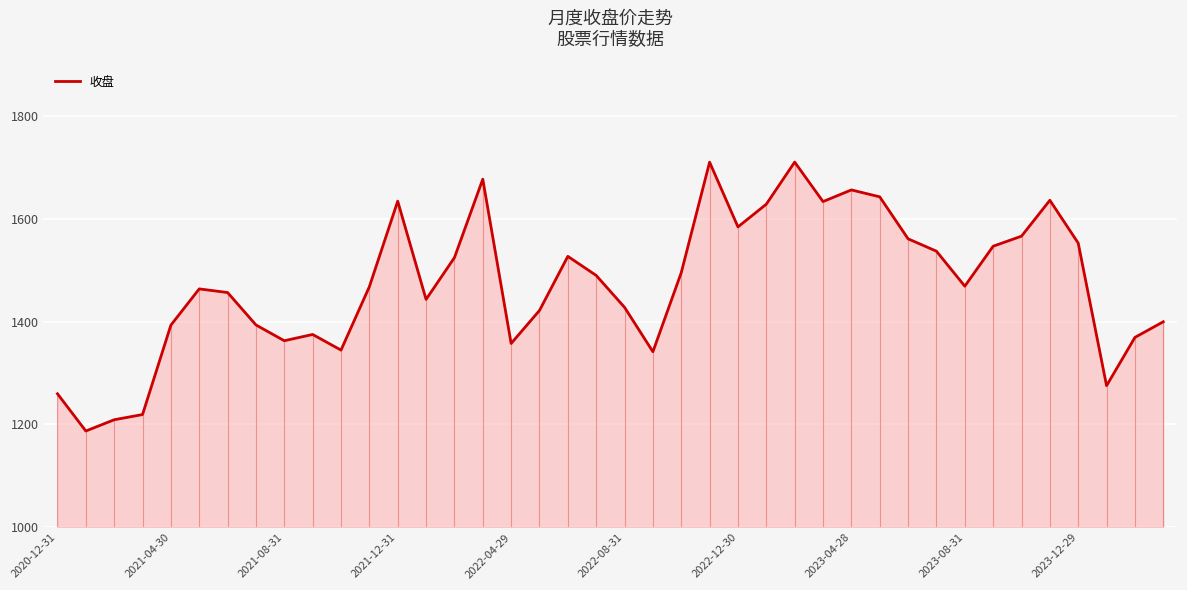

How many interior local peaks (higher than both neighbors) does the data have?

9